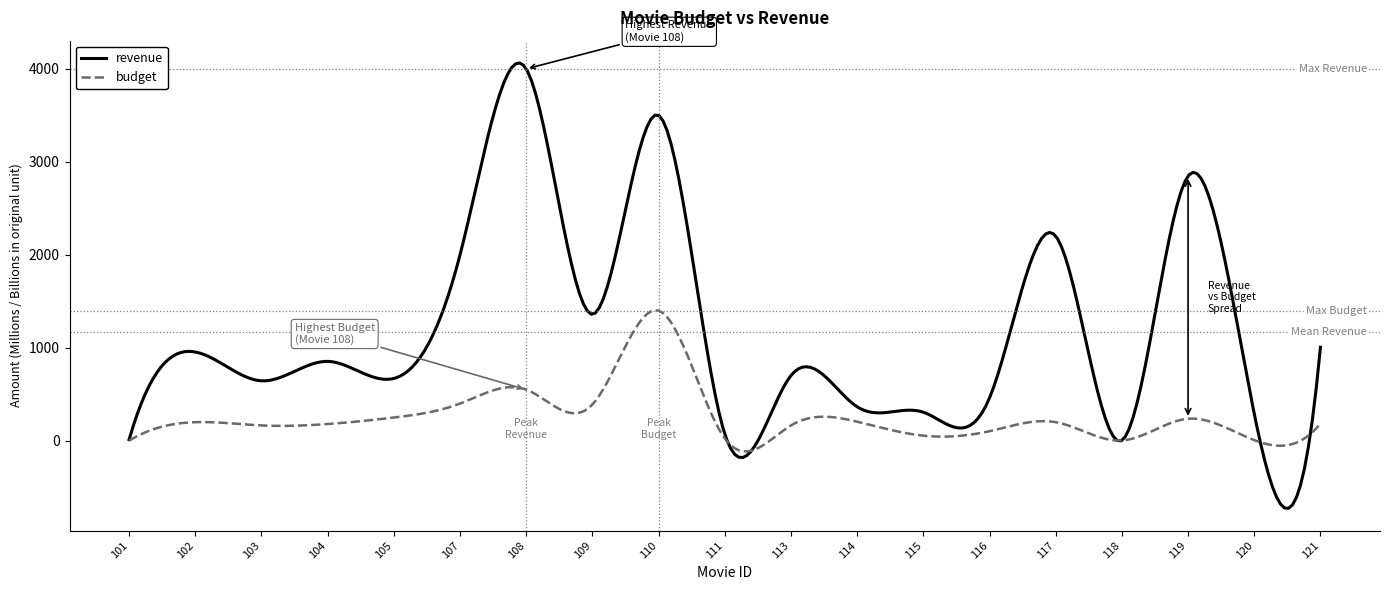

What is the sum of all revenue values?

354734.8